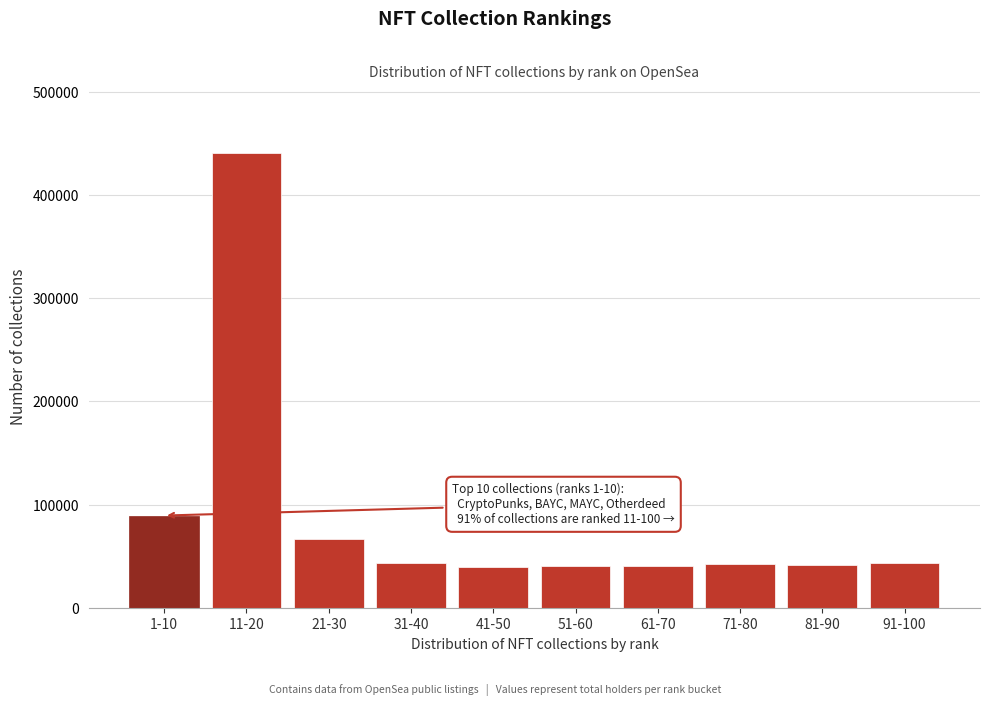

Is it true that the value at 51-60 is 40600?

True